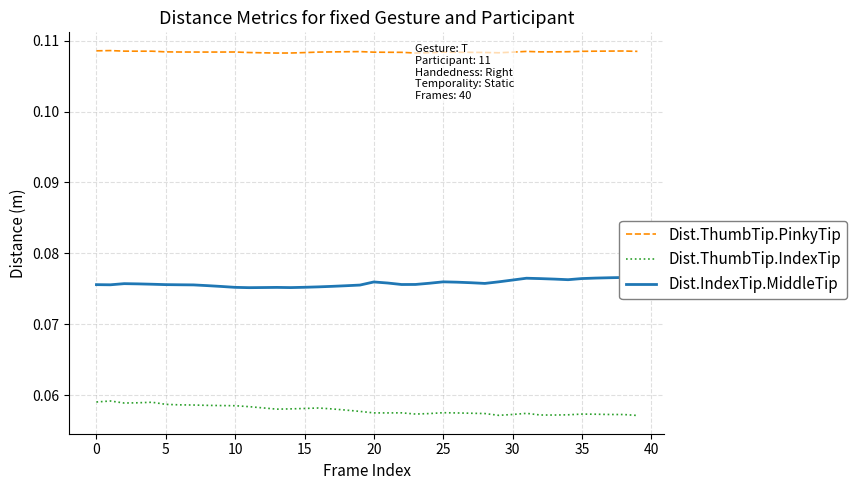

Does the chart display data point markers on the line(s)?

No